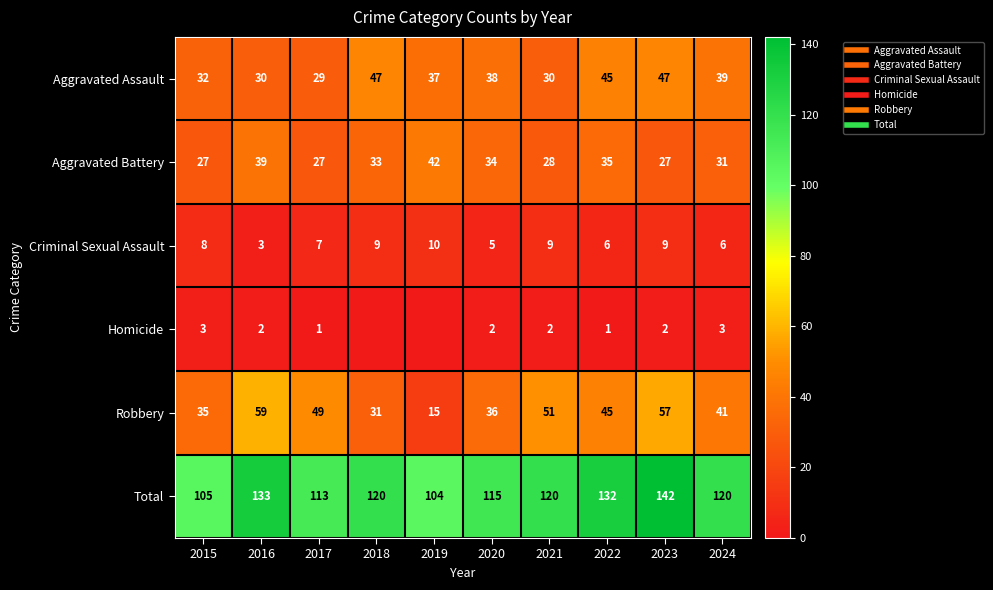

Where does the Aggravated Assault series first go above 38?

2018